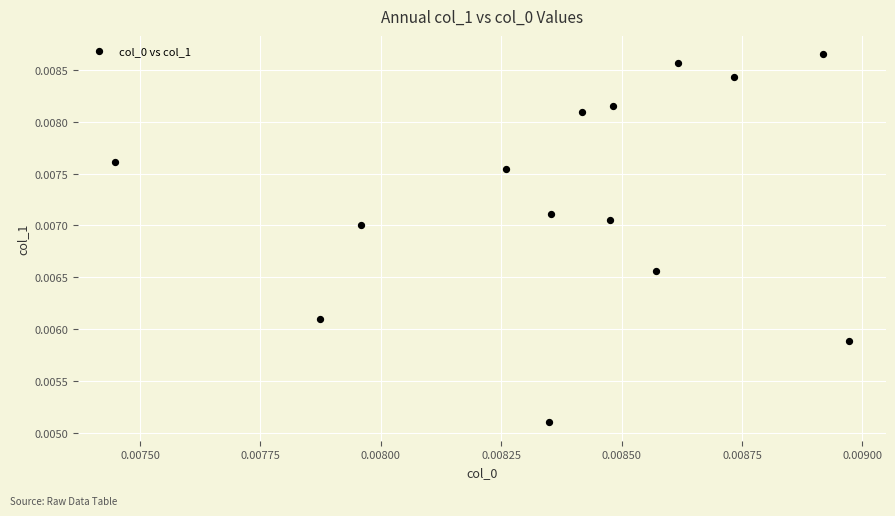

How many data points are displayed?

14